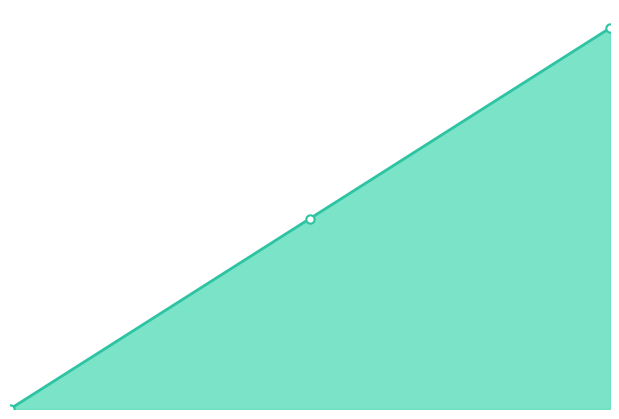

Is this an area chart (filled region under the line)?

Yes